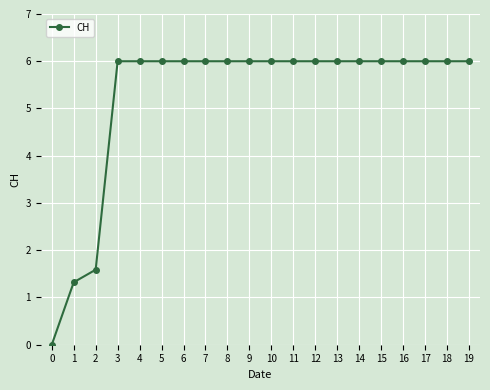

True or false: the data shows 10.5 at 8.

False